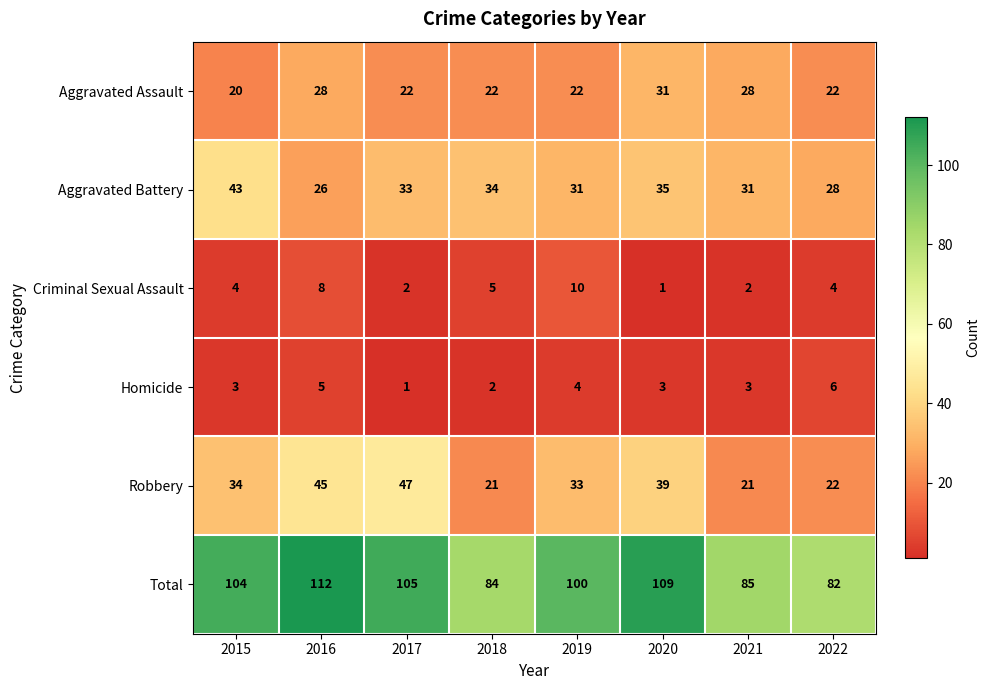

Which series changed the most between 2021 and 2022?

Aggravated Assault